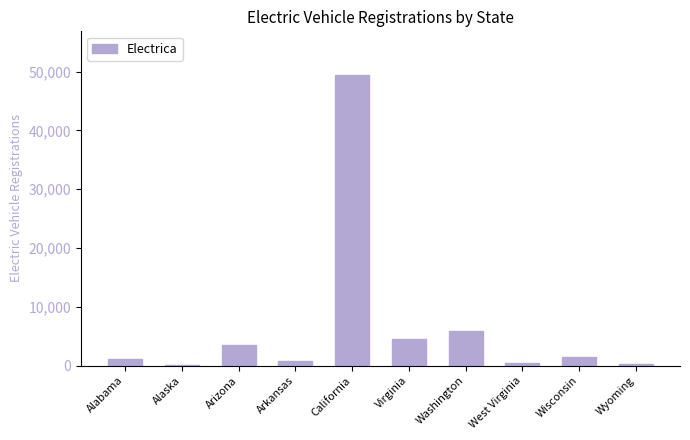

What is the sum of all values?

67470